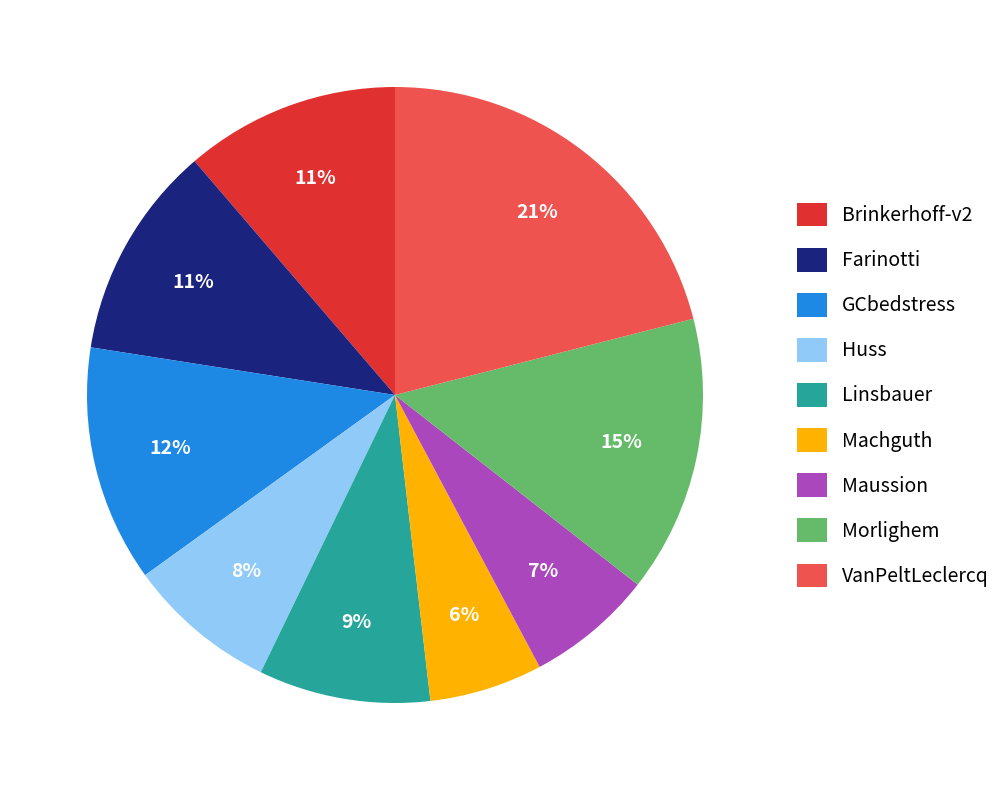

What is the ratio of the value at Machguth to the value at VanPeltLeclercq?

0.3